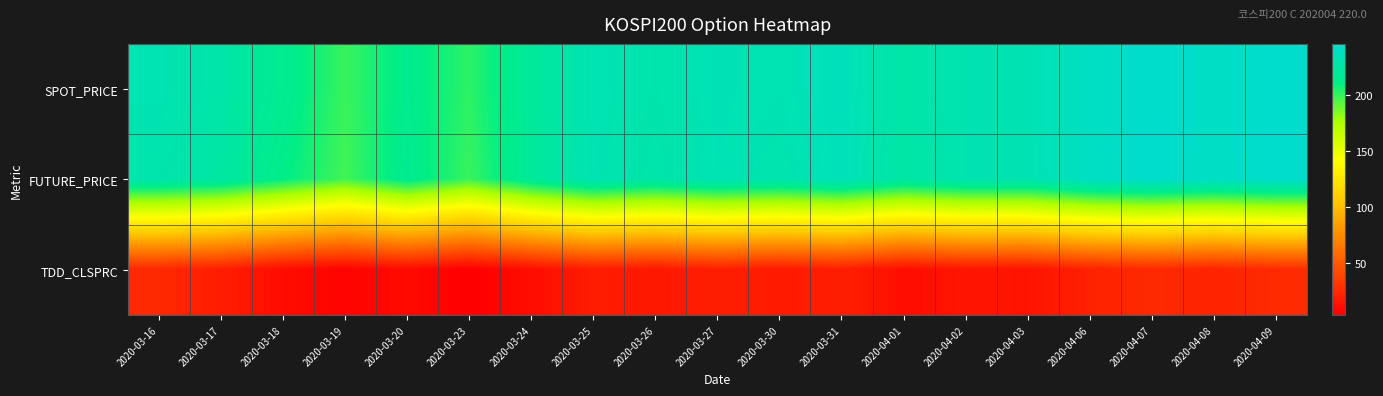

What is the spread (max minus min) of values at 2020-03-16?

208.4